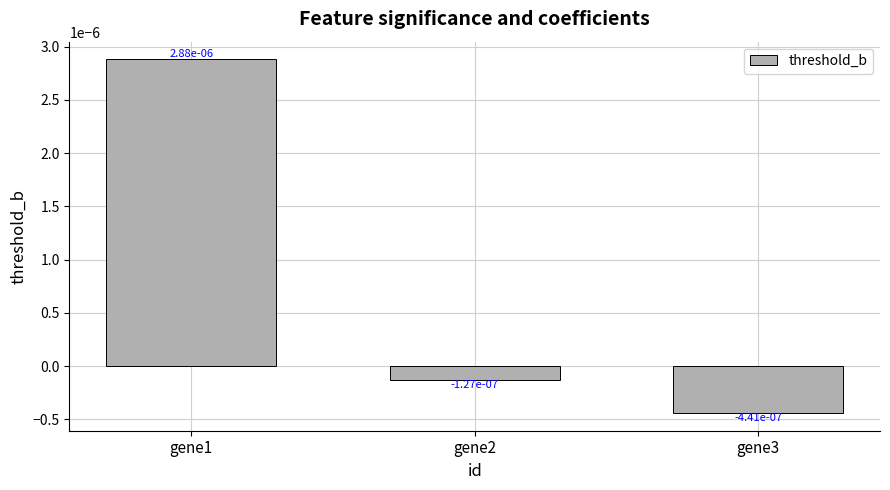

Where does the data first go above 0?

gene1